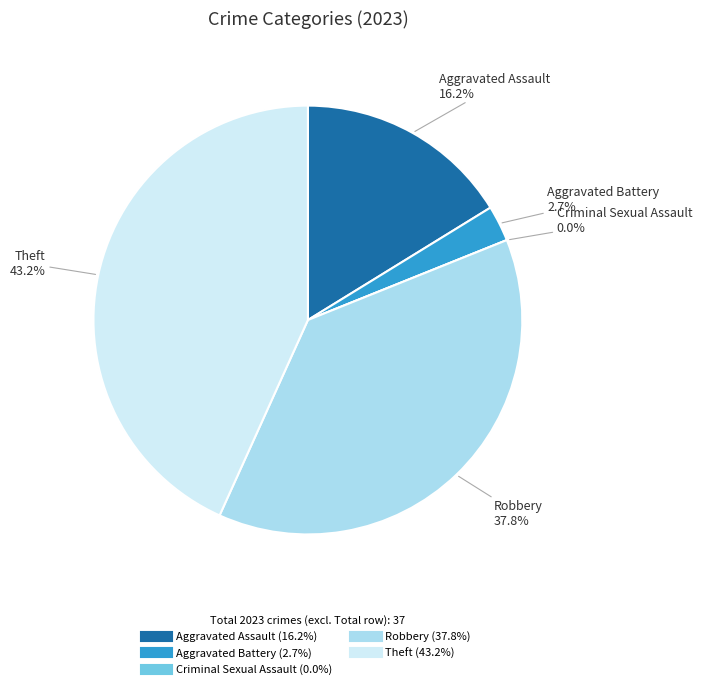

How many slices are in this pie chart?

5